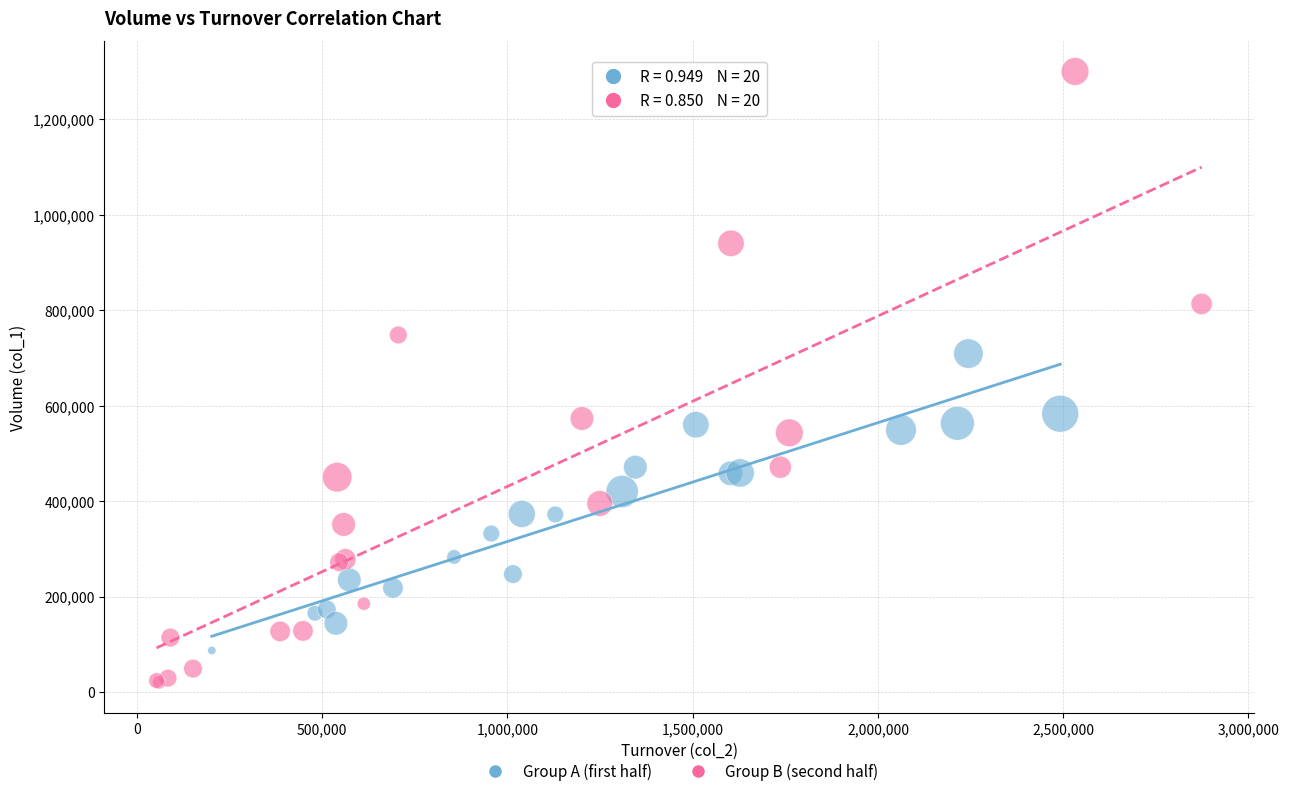

Which series reaches the minimum Y coordinate?

Group B (second half)